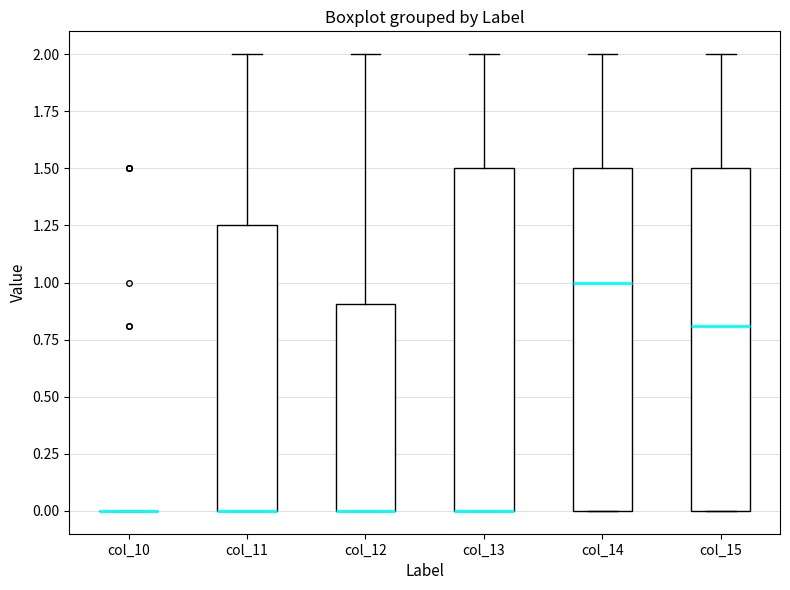

Where does the upper whisker of the box for col_13 end on the y-axis? The values are not printed on the chart, so give them approximately, as read against the axis.

2.00